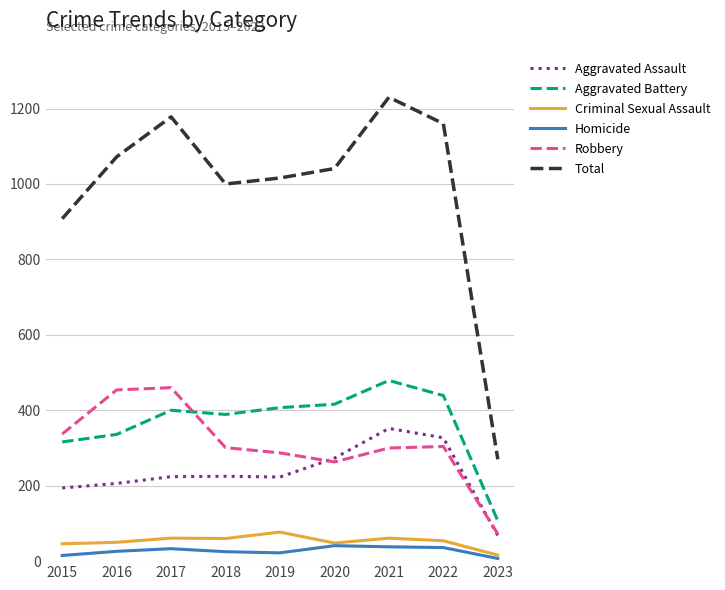

Does the chart have visible grid lines?

Yes